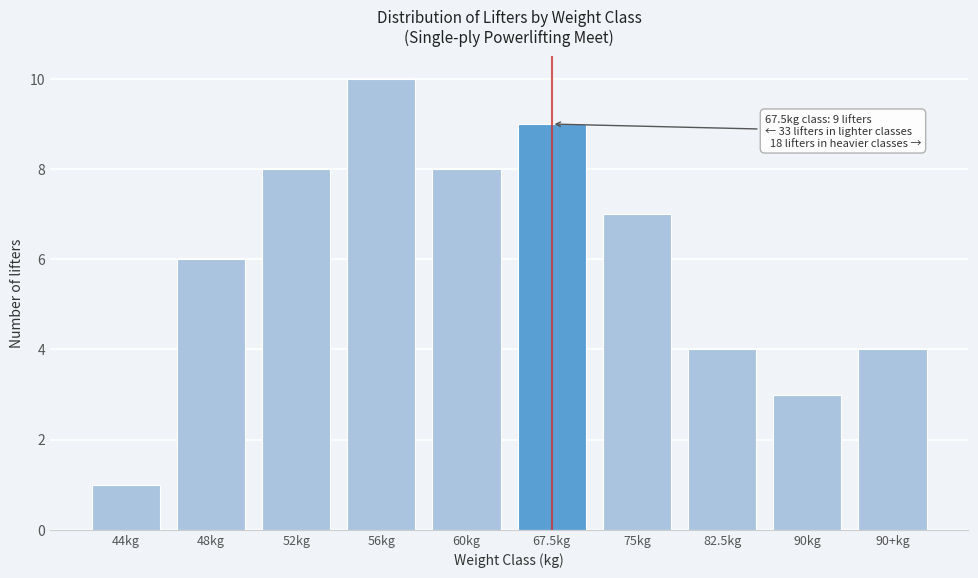

Reading right to left, list all the values displayed in this chart.

4	3	4	7	9	8	10	8	6	1